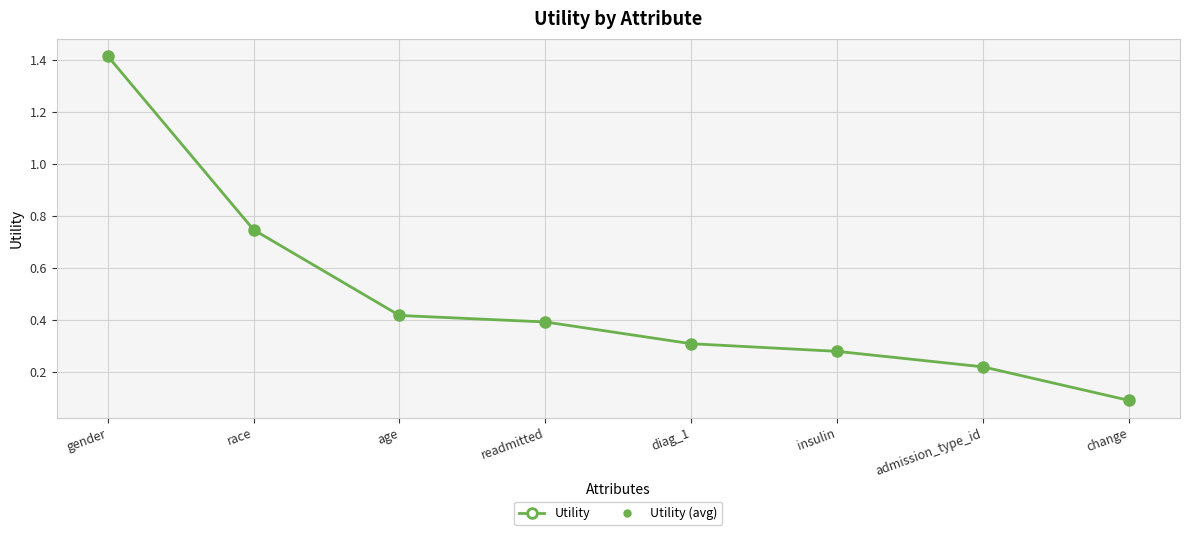

Is this an area chart (filled region under the line)?

No